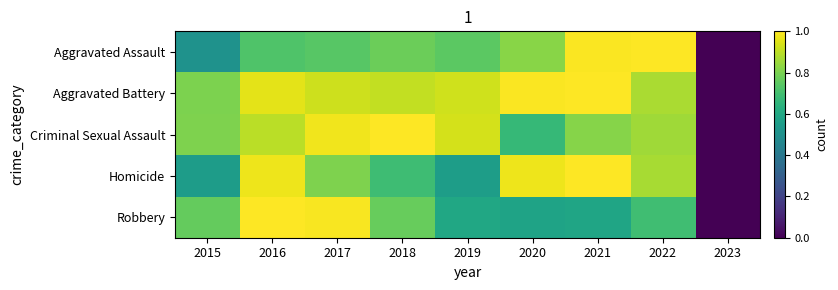

Between 2015 and 2018, which series saw the biggest shift?

Aggravated Assault